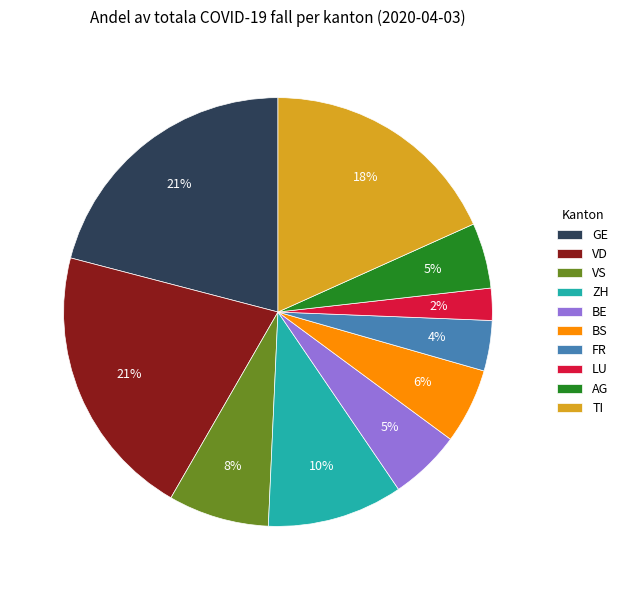

Which category has the smallest portion of the pie?

LU